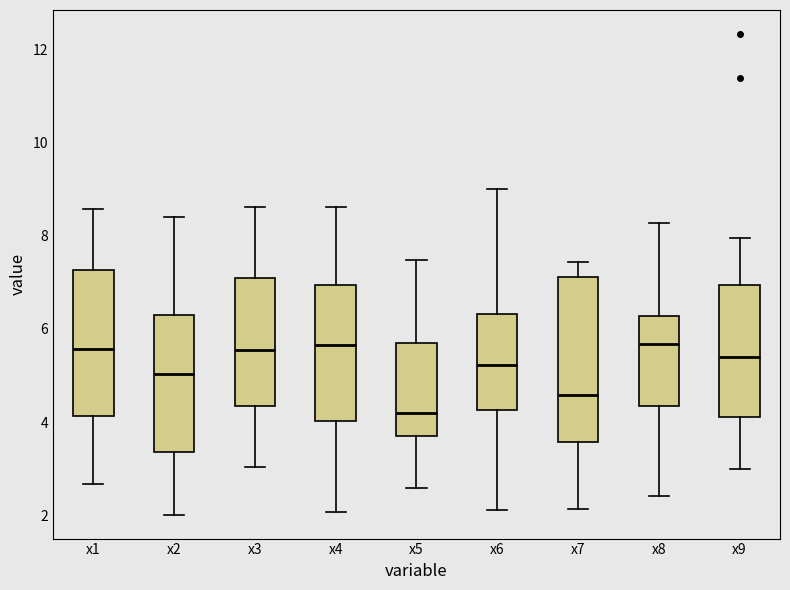

Reading left to right, transcribe this box plot: for each box, give where its median line is, the range the box spans, and where its two whiskers end, as read against the y-axis. The values are not printed on the chart, so give them approximately, as read against the axis.

x1: median 5.6, box 4.2 to 7.2, whiskers 2.6 to 8.6
x2: median 5.0, box 3.4 to 6.2, whiskers 2.0 to 8.4
x3: median 5.6, box 4.4 to 7.0, whiskers 3.0 to 8.6
x4: median 5.6, box 4.0 to 7.0, whiskers 2.0 to 8.6
x5: median 4.2, box 3.6 to 5.6, whiskers 2.6 to 7.4
x6: median 5.2, box 4.2 to 6.4, whiskers 2.0 to 9.0
x7: median 4.6, box 3.6 to 7.2, whiskers 2.2 to 7.4
x8: median 5.6, box 4.4 to 6.2, whiskers 2.4 to 8.2
x9: median 5.4, box 4.2 to 7.0, whiskers 3.0 to 8.0